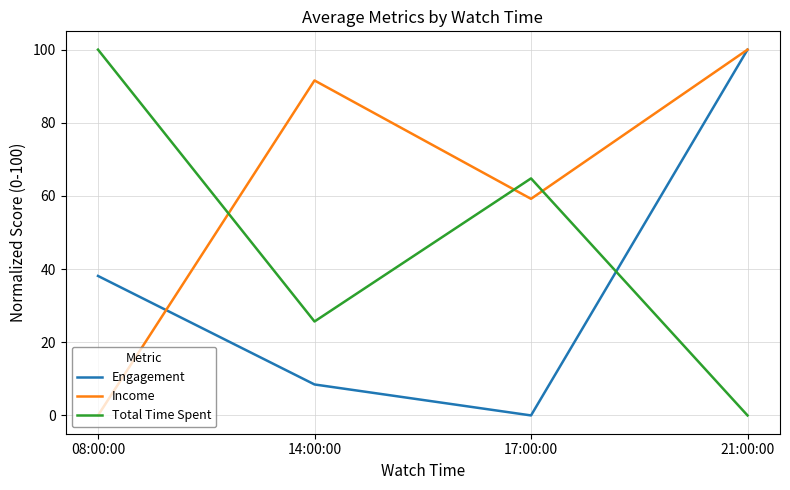

Reading left to right, transcribe all the data shown in this chart.

Engagement: 08:00:00=38.1	14:00:00=8.5	17:00:00=0.0	21:00:00=100.0
Income: 08:00:00=0.0	14:00:00=91.6	17:00:00=59.2	21:00:00=100.0
Total Time Spent: 08:00:00=100.0	14:00:00=25.7	17:00:00=64.8	21:00:00=0.0